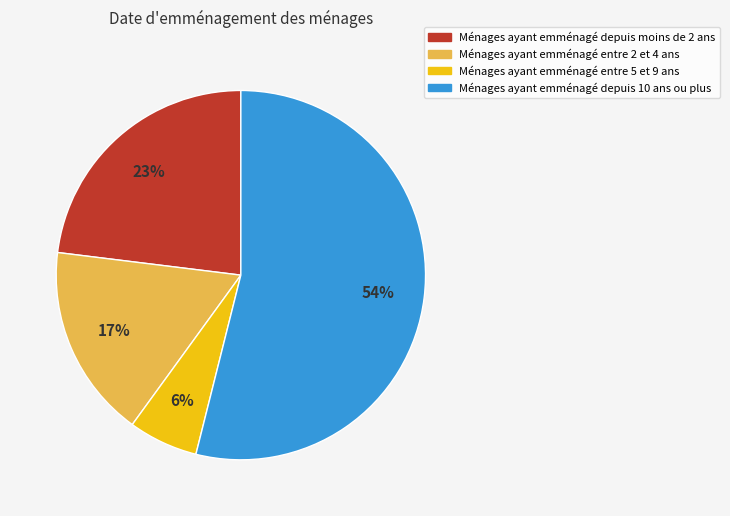

Is there a majority slice in this chart?

Yes